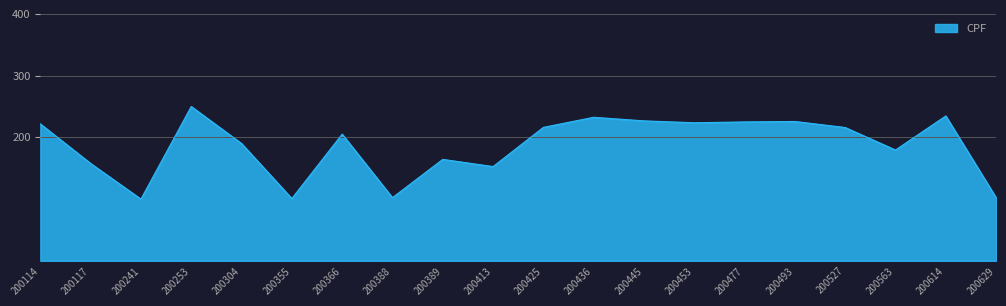

Is it true that the value at 200413 is 63.1?

False